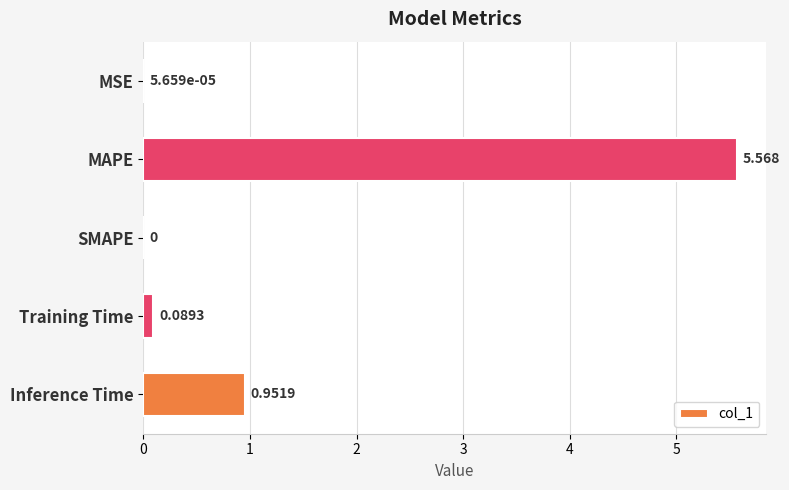

How many categories are shown in the chart?

5